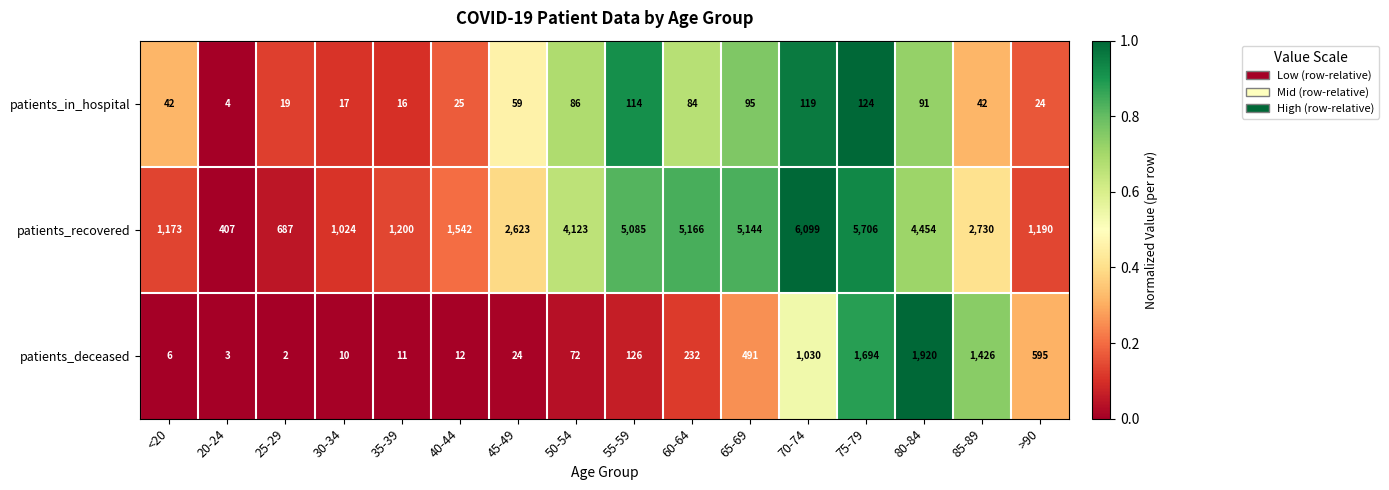

What is the approximate value of patients_in_hospital at 60-64?

84